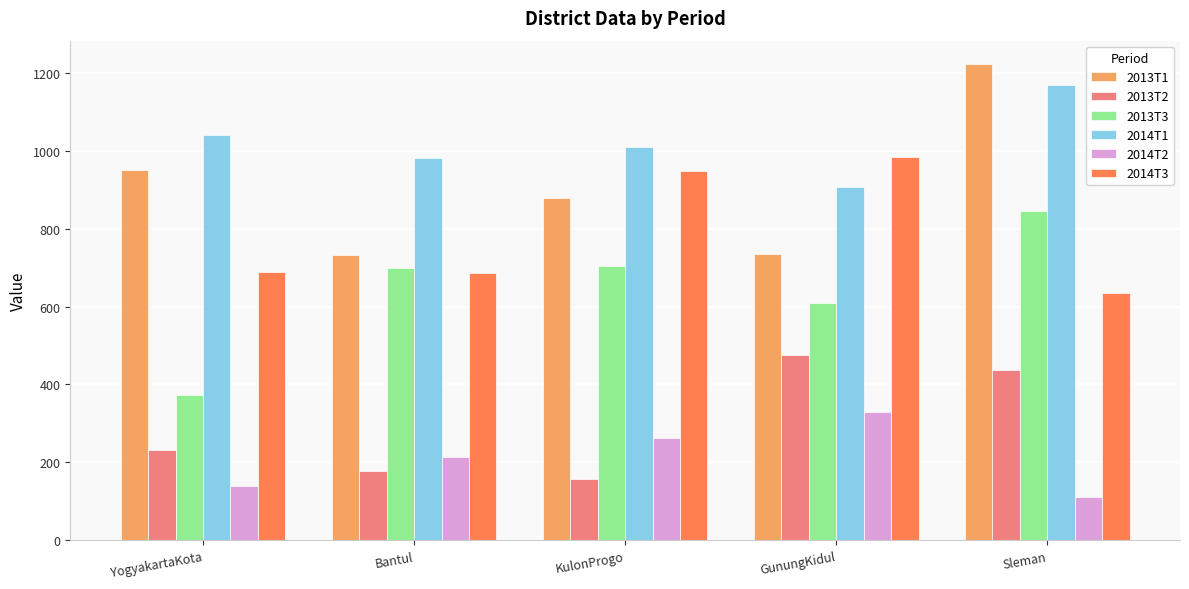

What are all the series names shown in the legend?

2013T1, 2013T2, 2013T3, 2014T1, 2014T2, 2014T3